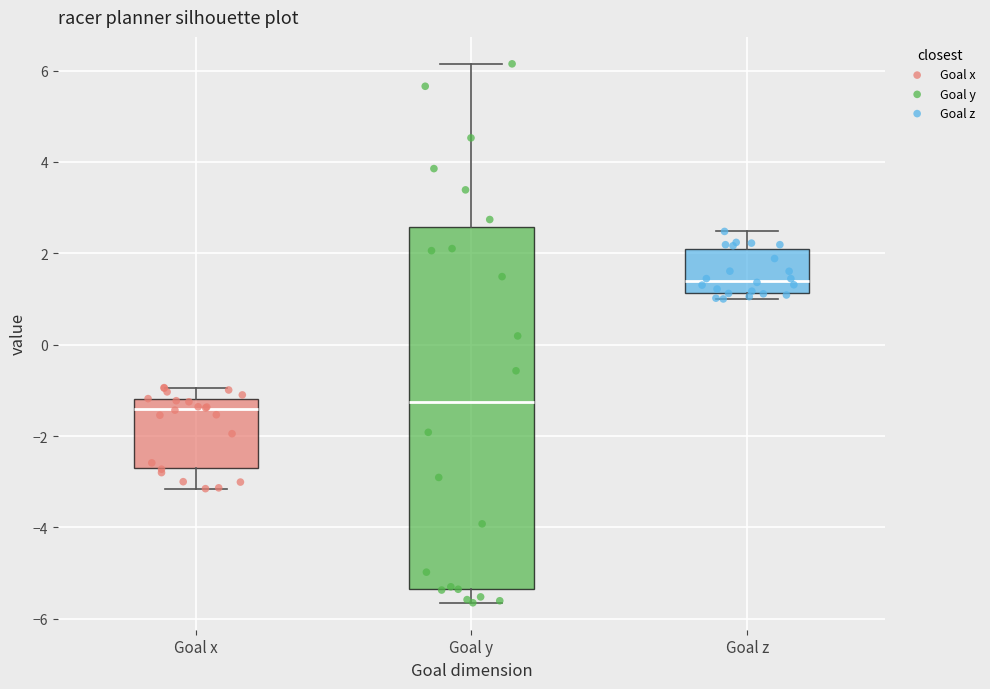

Comparing the boxes themselves (not the whiskers), which one is the tallest?

Goal y